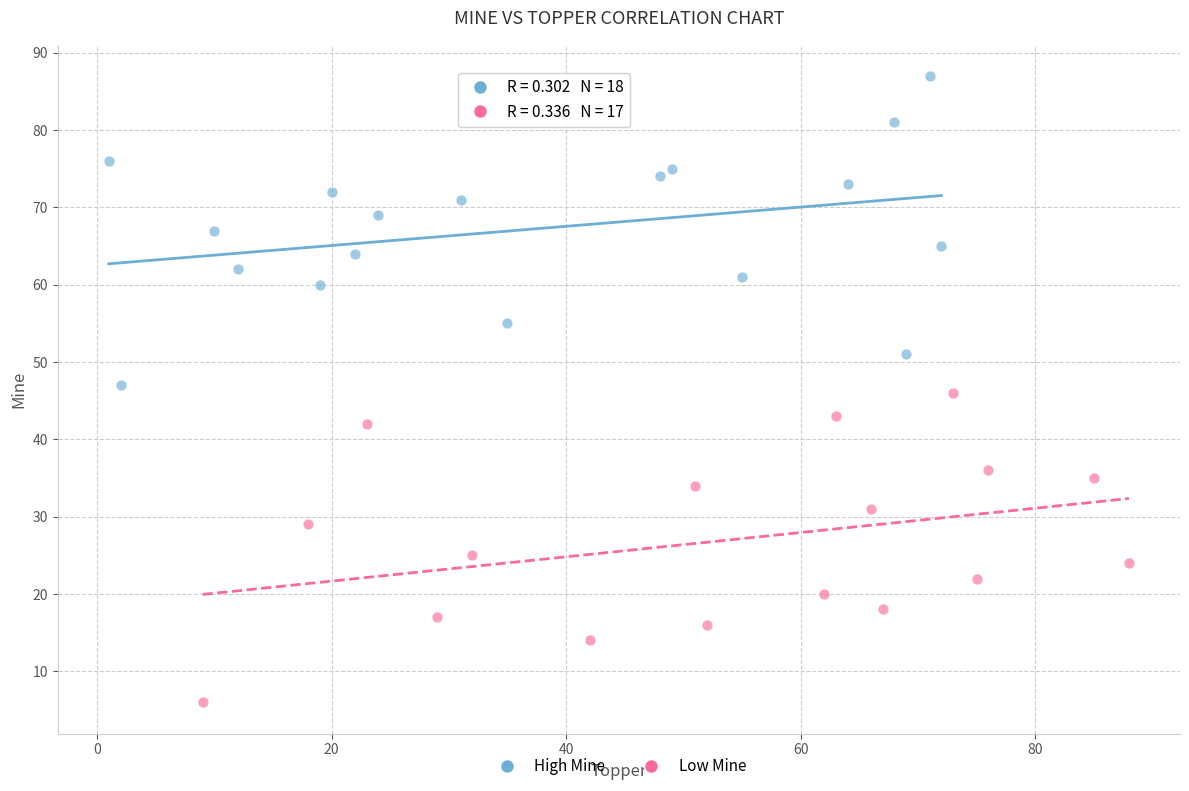

Which series contains the lowest Y value?

Low Mine